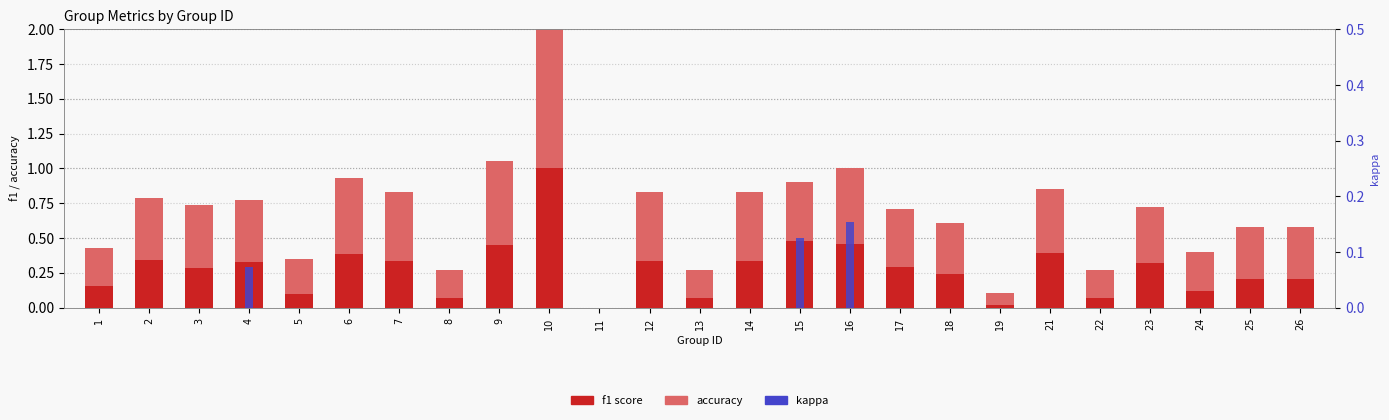

True or false: f1 score has a value of 0.6 at 2.

False